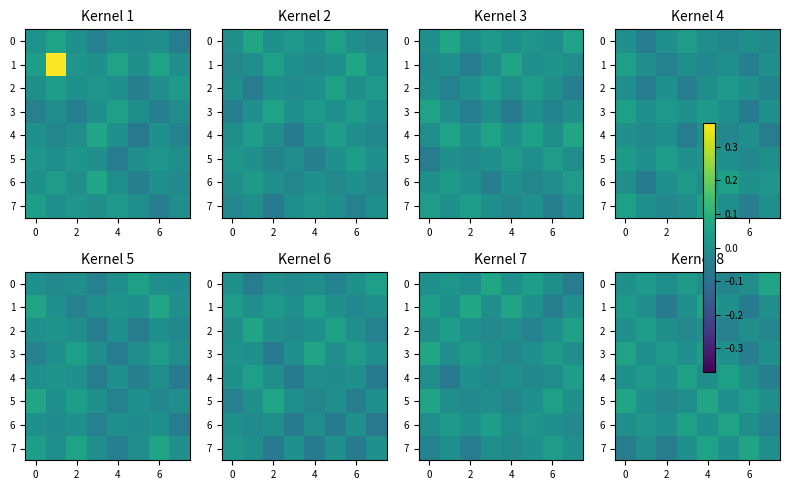

How many values in the 4 series exceed 0?

5